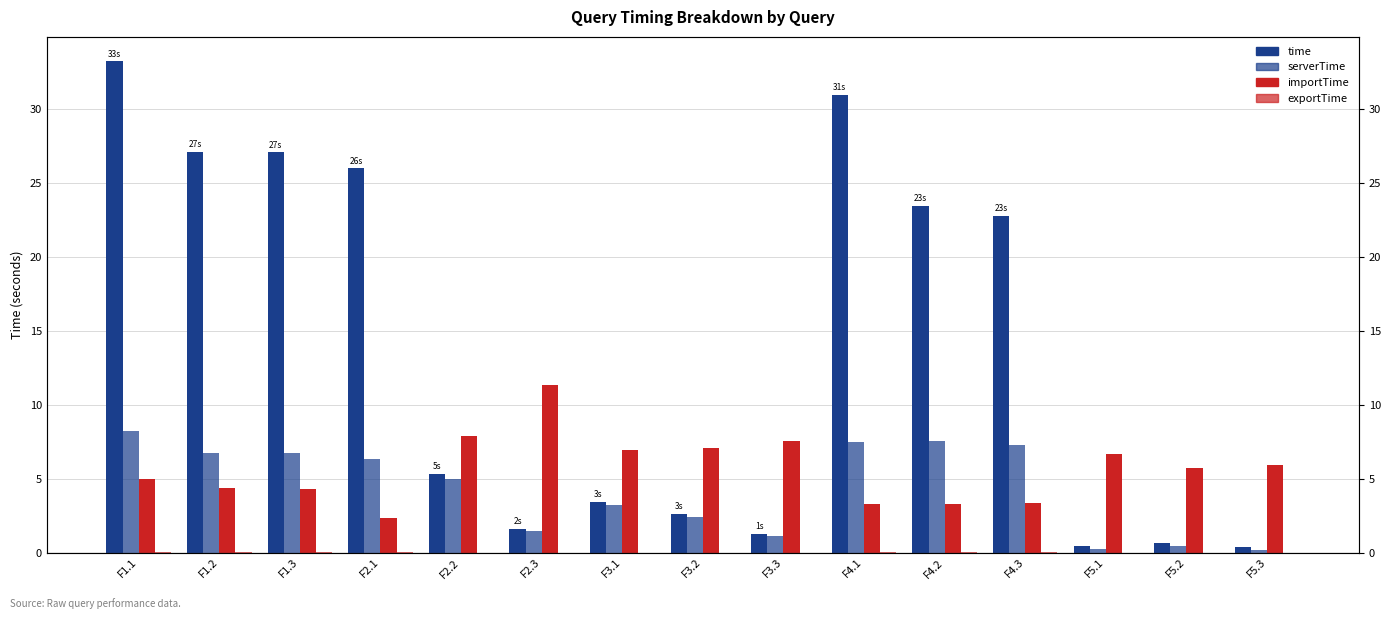

What value does the serverTime series have at F3.2?

2.4